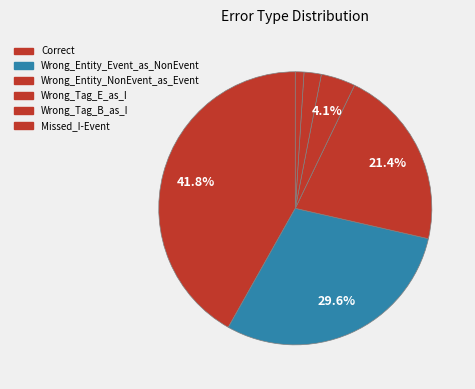

How many slices are in this pie chart?

6